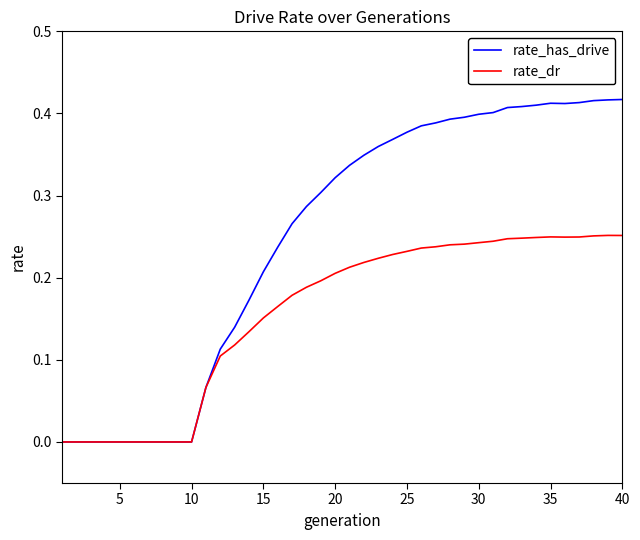

Which series has the largest total across all categories?

rate_has_drive